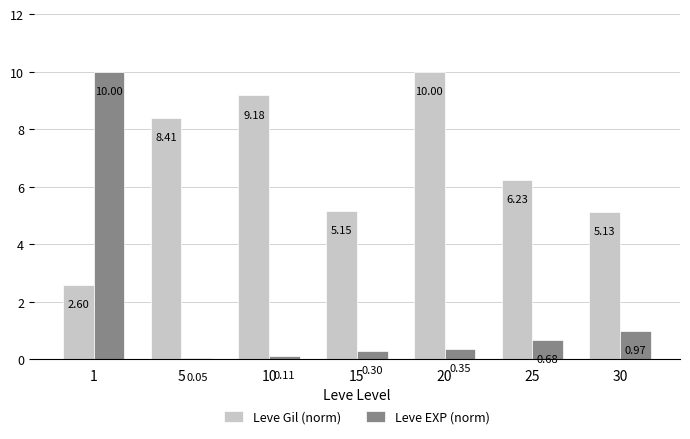

True or false: Leve Gil (norm) has a value of 6.9 at 20.

False